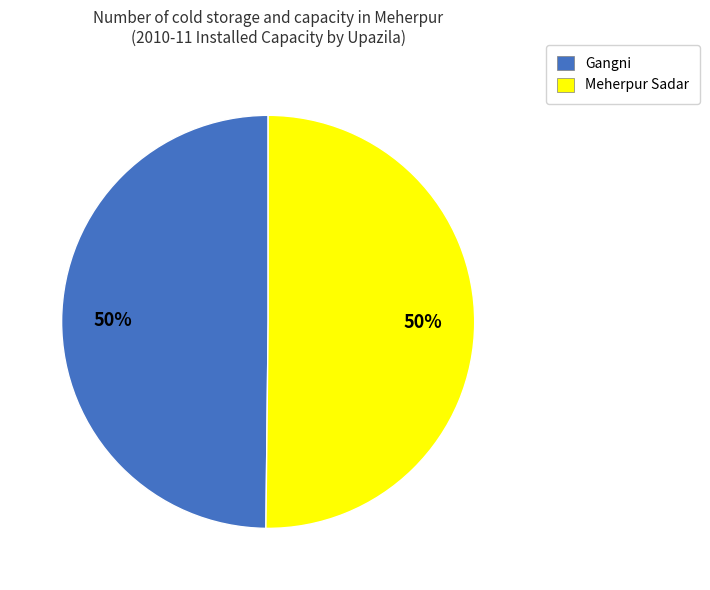

True or false: Gangni accounts for 58% of the total.

False